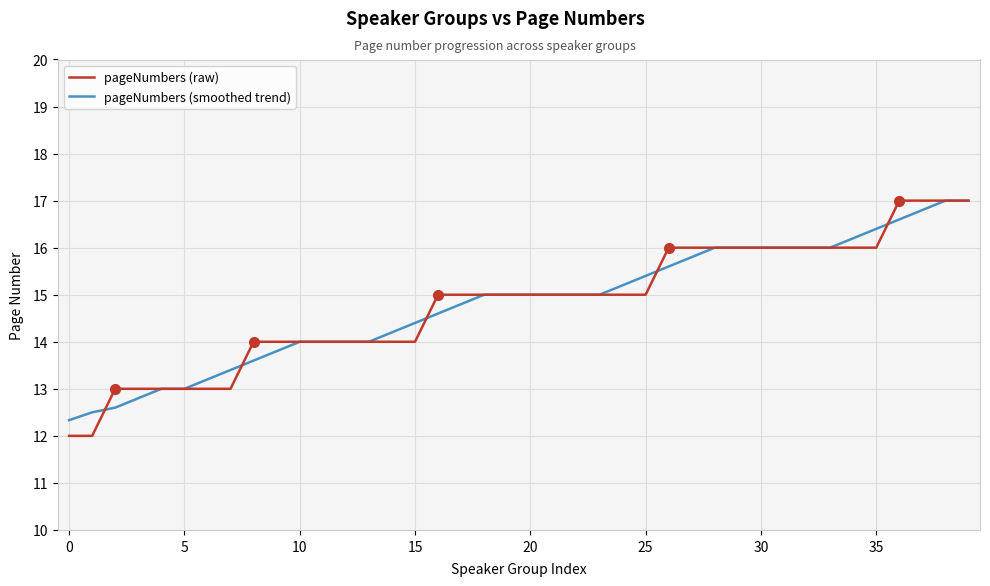

What are all the series names shown in the legend?

pageNumbers (raw), pageNumbers (smoothed trend)